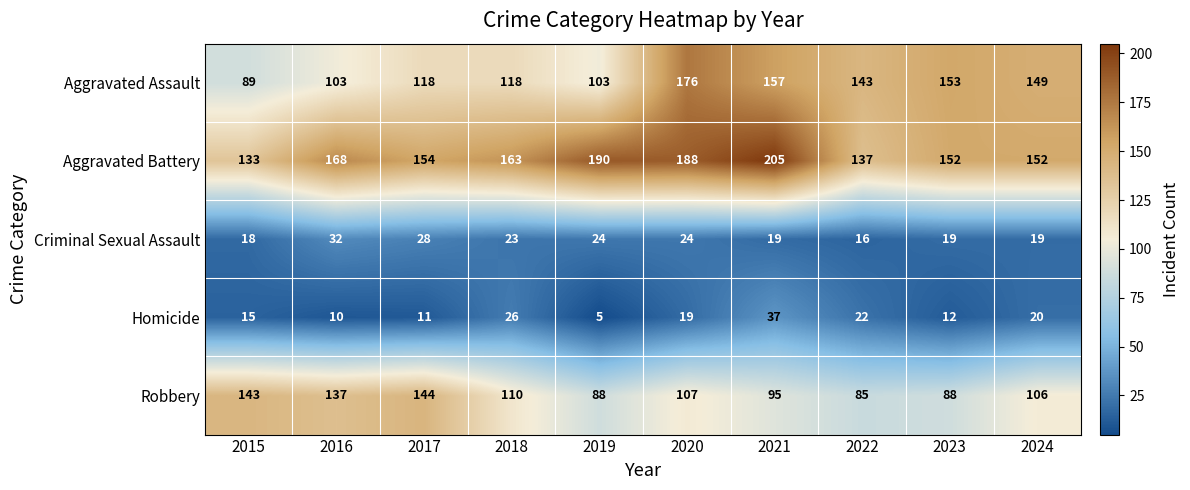

How many values in the Aggravated Battery series are below 163?

5